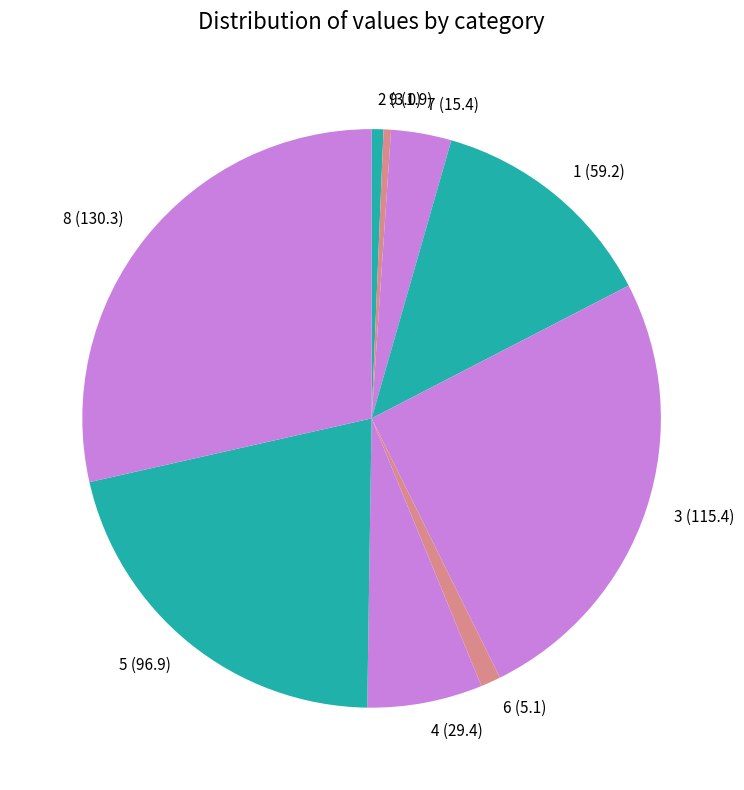

Does 3 account for over 50% of the chart?

No